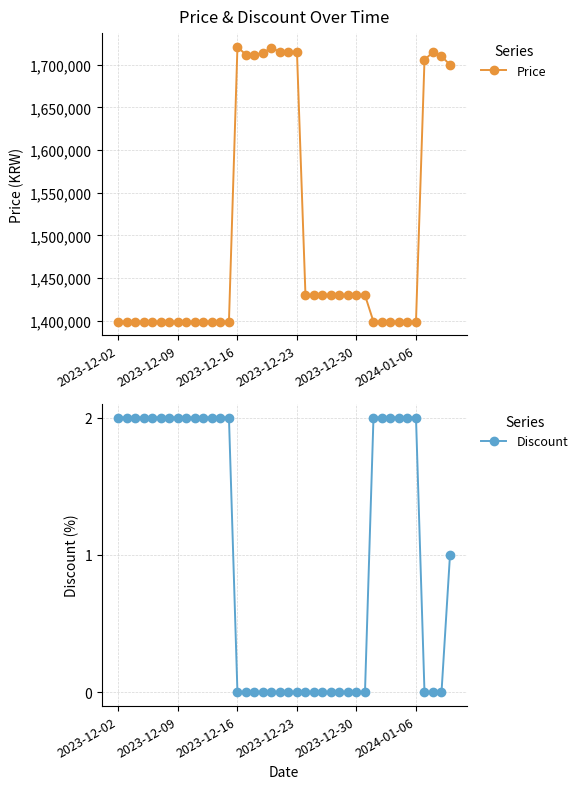

What is the total value across all series at 18?

1720000